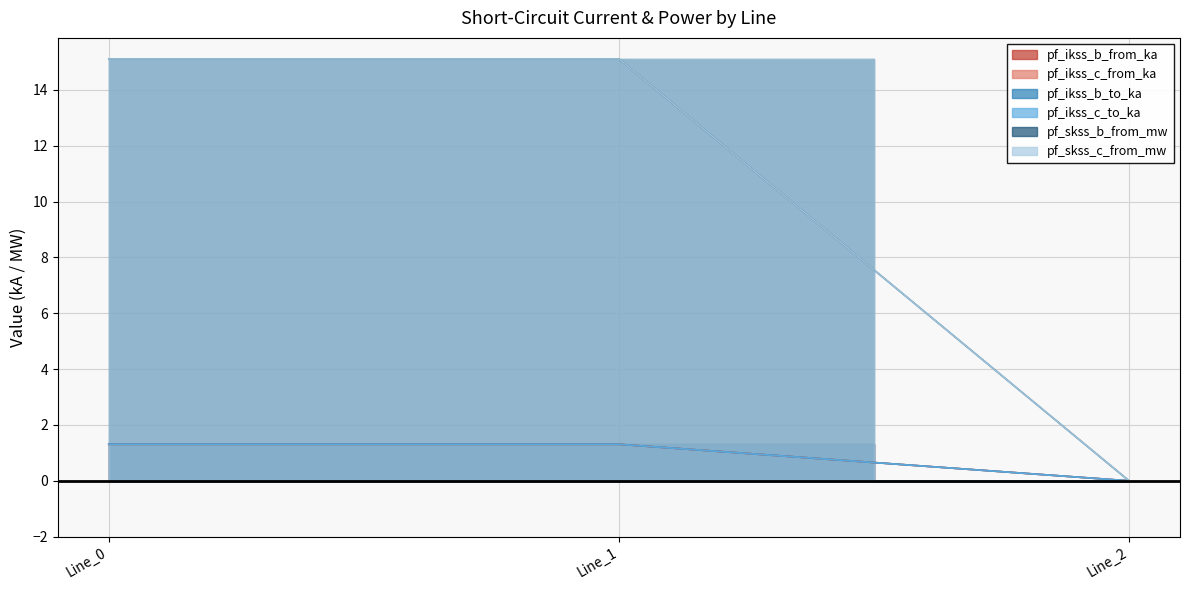

Which series has the widest spread of values?

pf_skss_b_from_mw